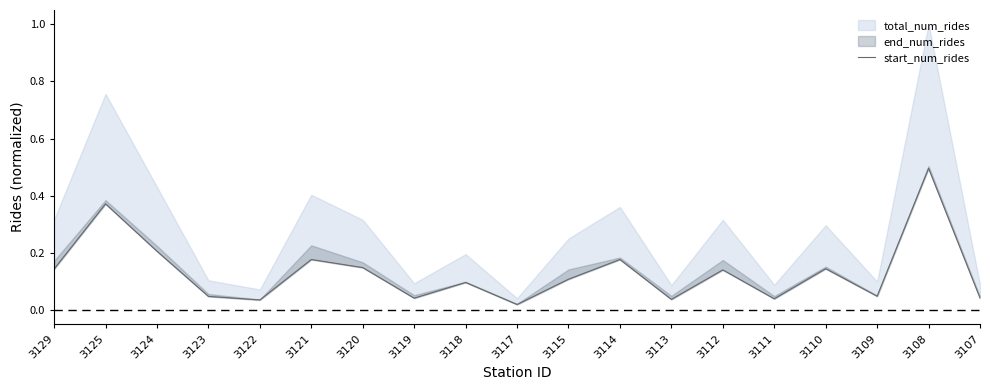

The value at 3122 is 0.0. True or false?

False